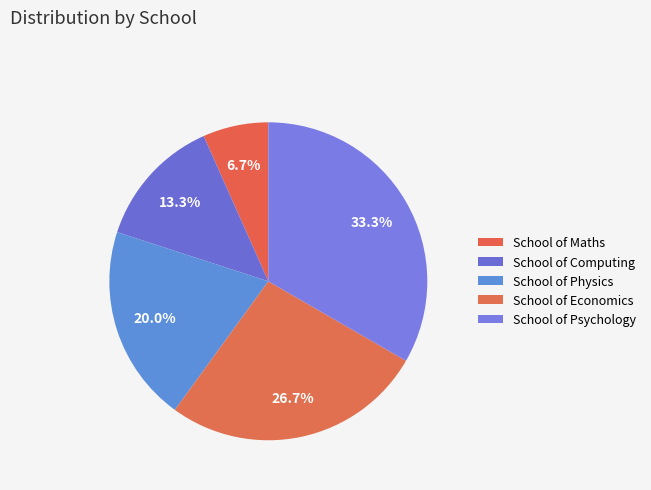

How many slices are in this pie chart?

5